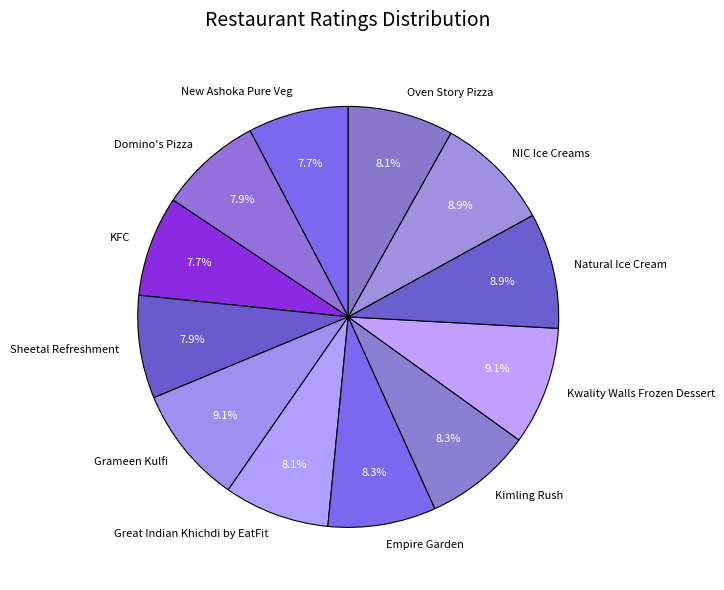

What portion of the pie excludes Domino's Pizza?

92.1%